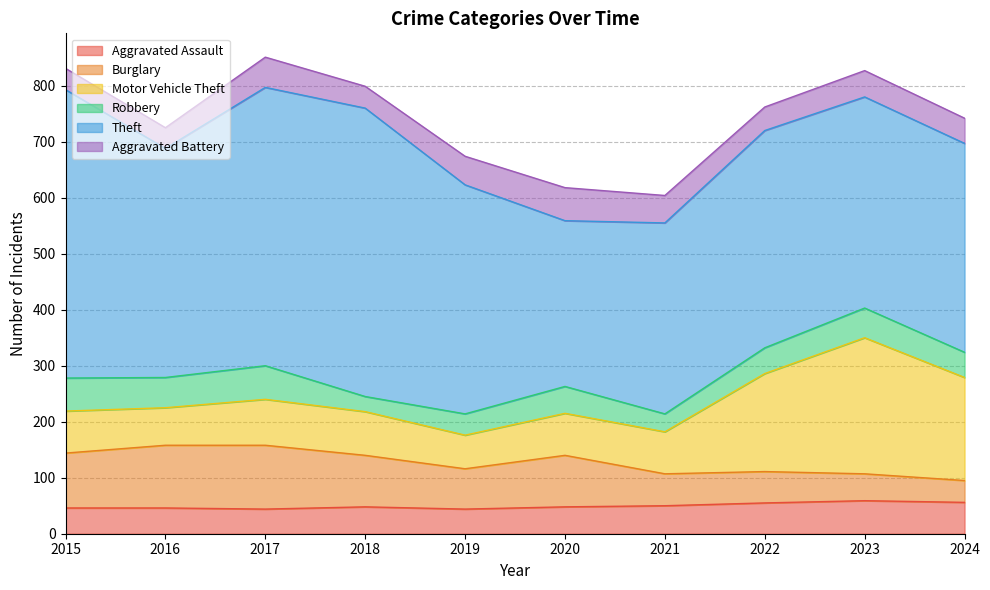

What is the sum of all Motor Vehicle Theft values?

1114